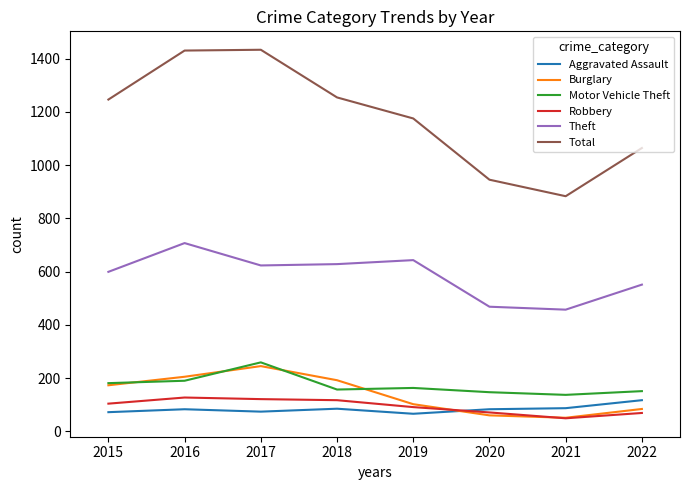

How many values in the Burglary series are below 173?

4